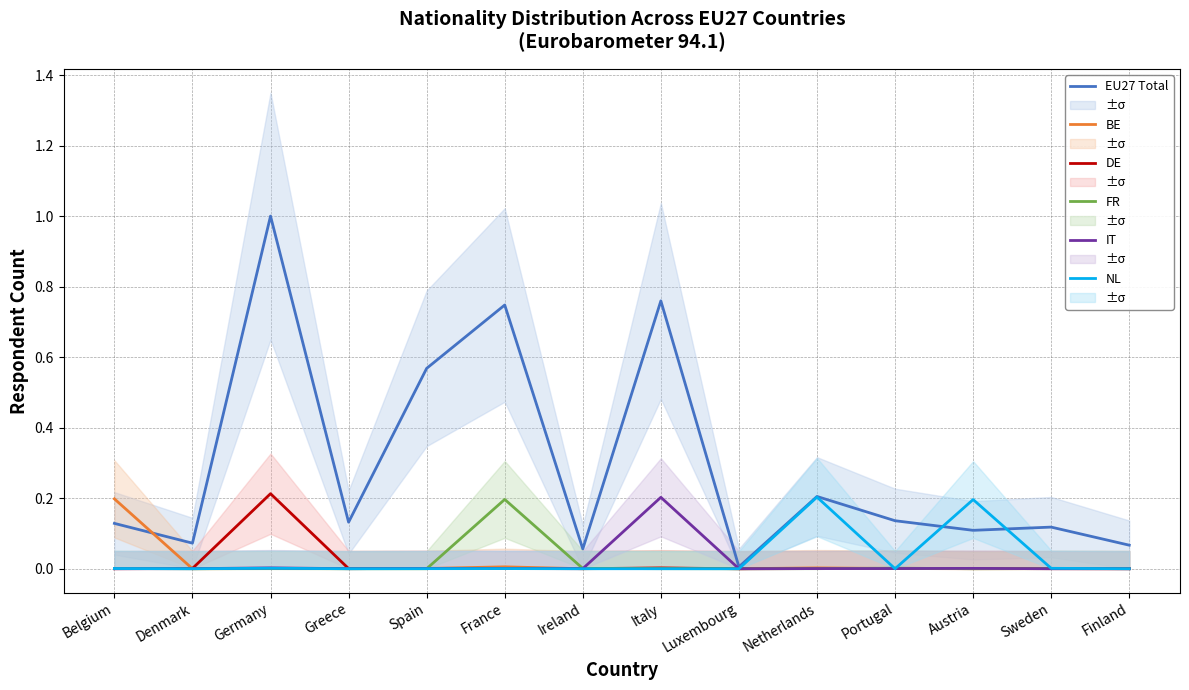

How many distinct data groups are displayed?

6